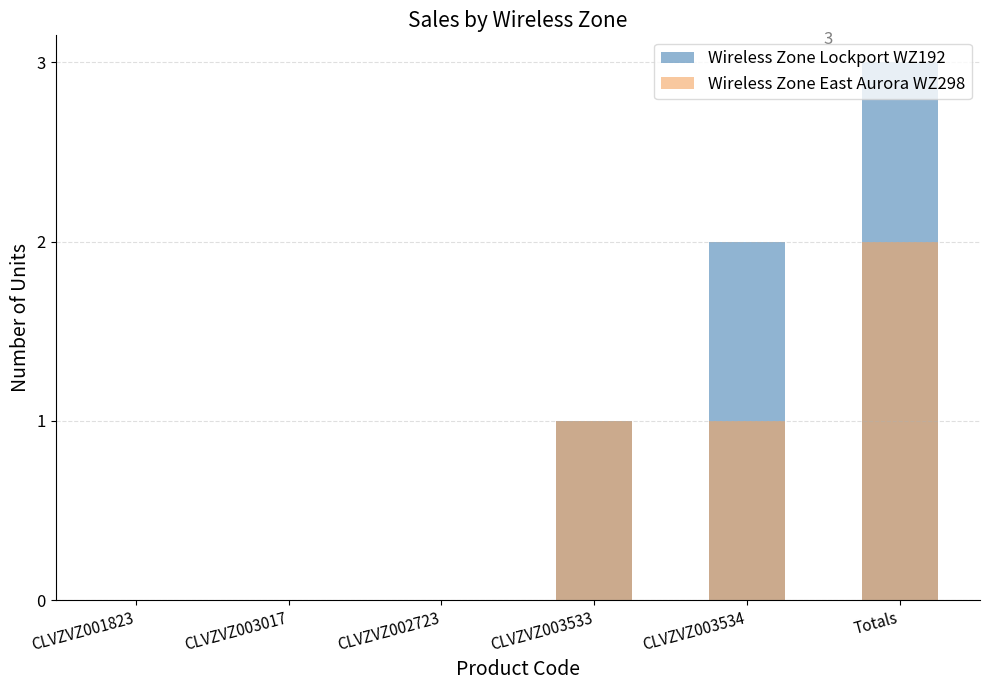

At which category does the chart reach its peak across all series?

Totals